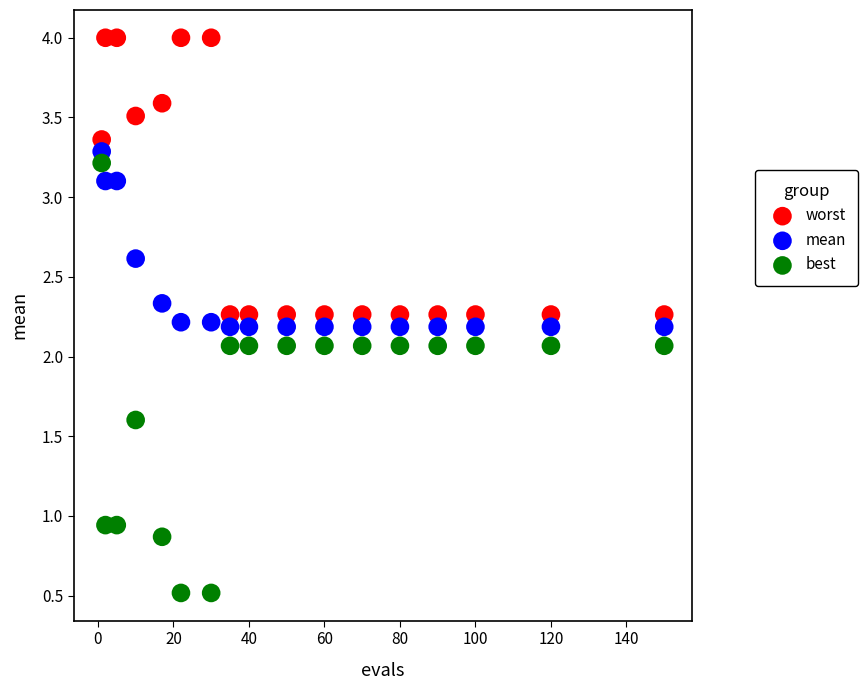

Which series reaches the maximum Y coordinate?

worst